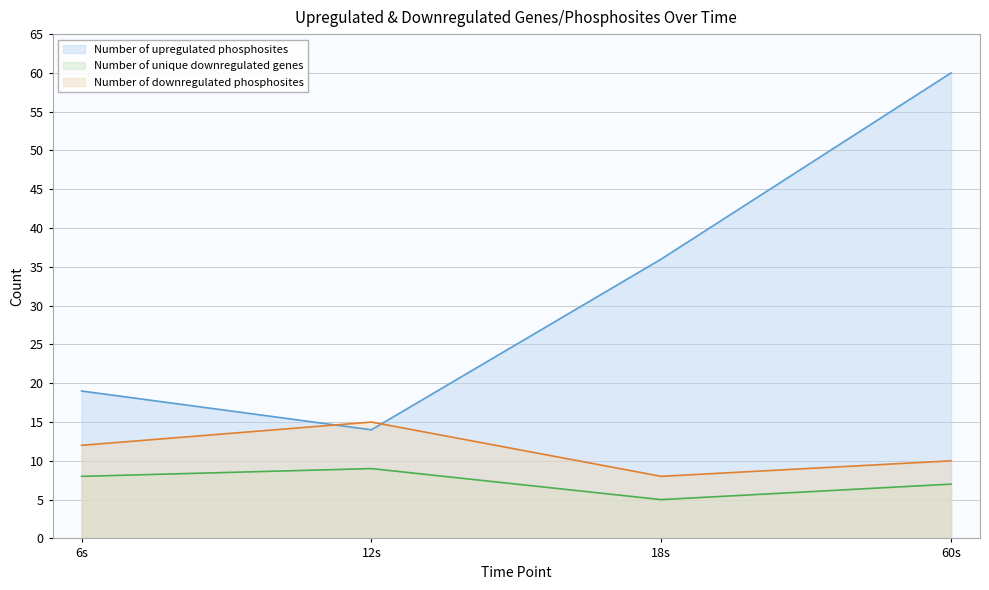

Reading right to left, what are all the values shown in this chart?

Number of upregulated phosphosites: 60s=60	18s=36	12s=14	6s=19
Number of unique downregulated genes: 60s=7	18s=5	12s=9	6s=8
Number of downregulated phosphosites: 60s=10	18s=8	12s=15	6s=12